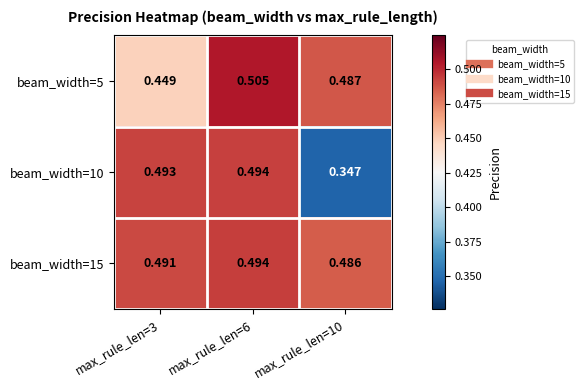

Is the value of beam_width=10 at max_rule_len=6 greater than the value of beam_width=5 at max_rule_len=6?

No